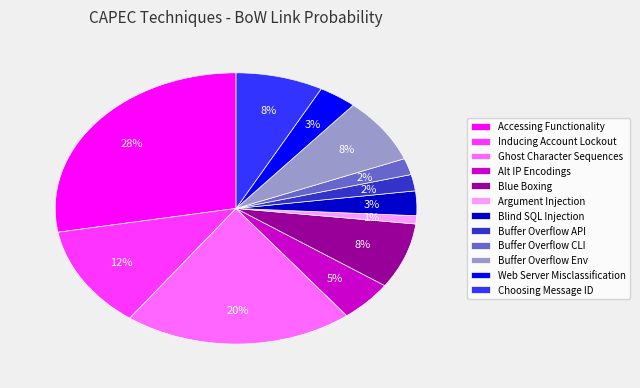

Do Buffer Overflow CLI and Choosing Message ID together represent more than half of the pie?

No